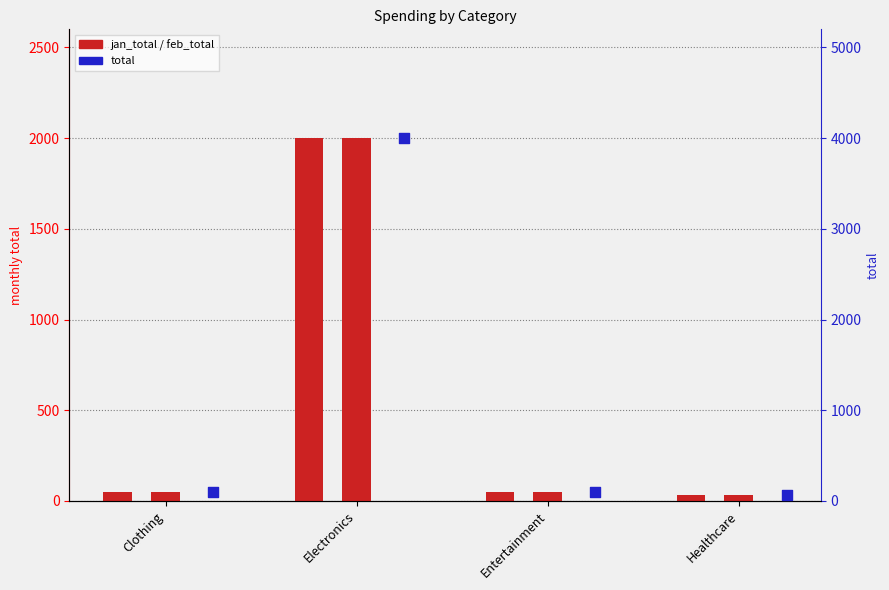

Which series contains the highest Y value?

total